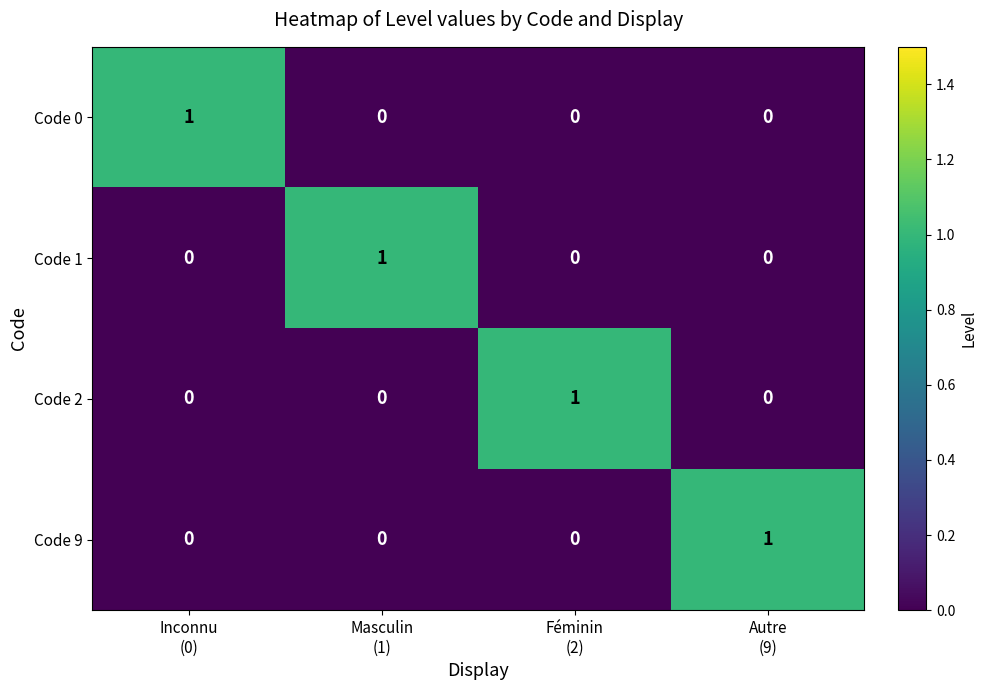

Rank the series by their maximum value, from highest to lowest.

Code 0, Code 1, Code 2, Code 9